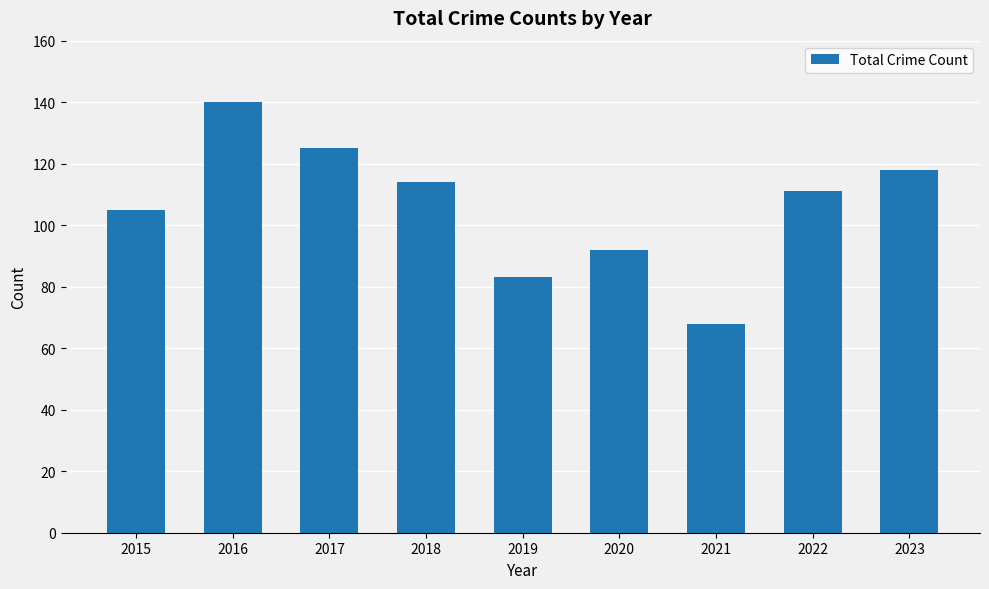

List the labels in order of value, smallest first.

2021, 2019, 2020, 2015, 2022, 2018, 2023, 2017, 2016